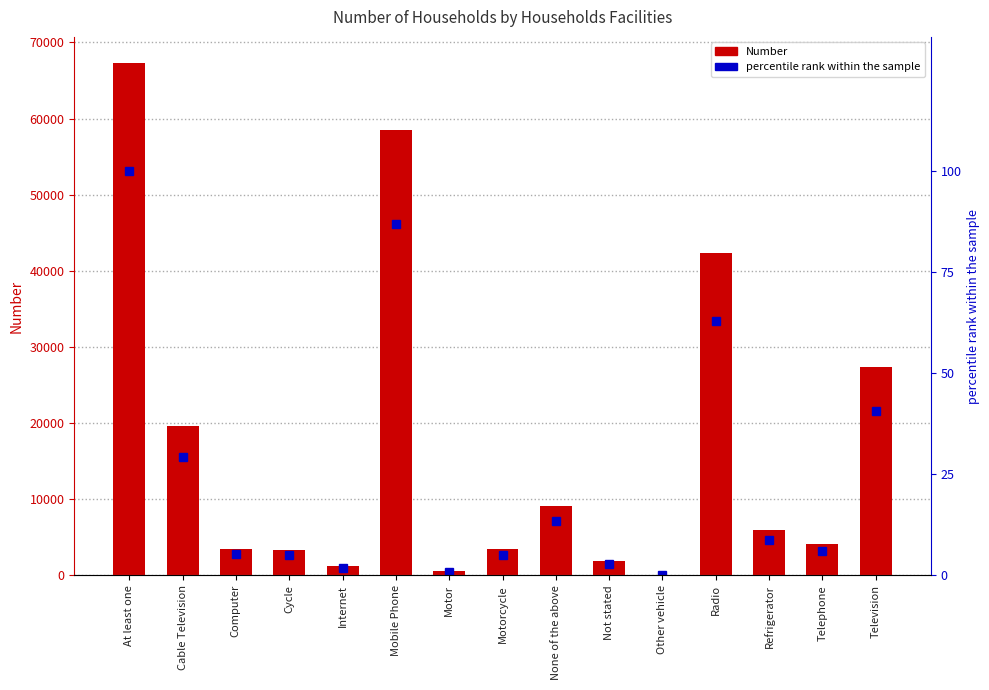

At which label does Number first exceed 4133?

At least one